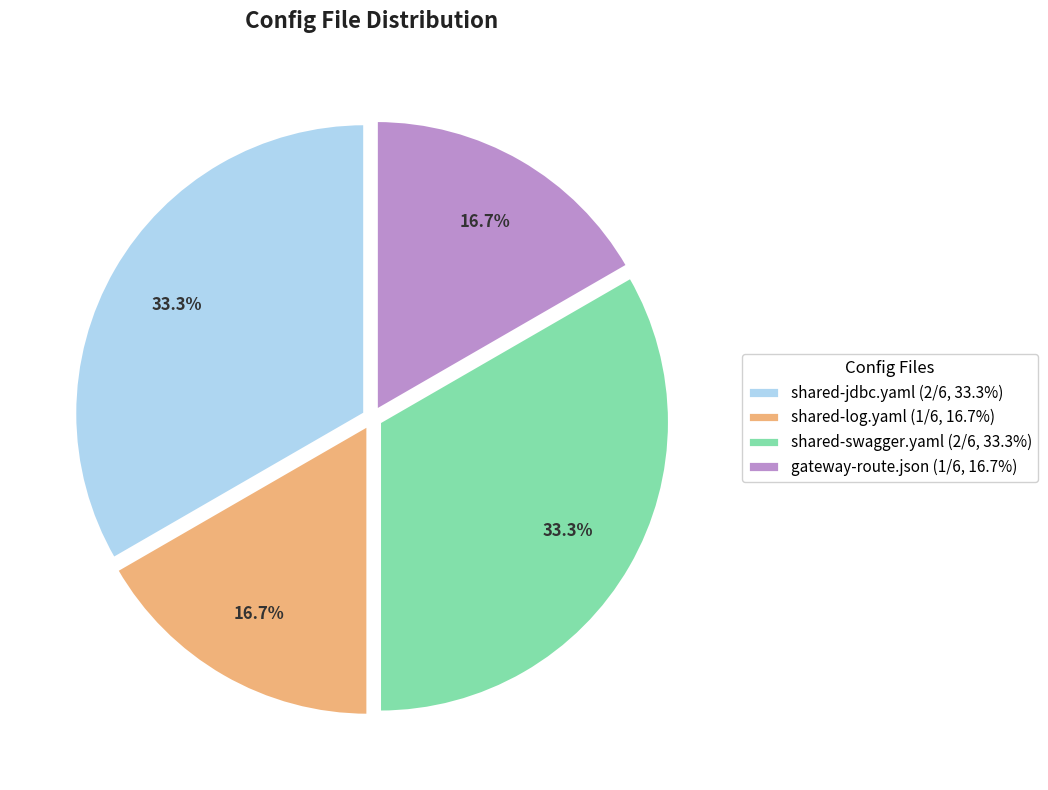

Between gateway-route.json (1/6, 16.7%) and shared-jdbc.yaml (2/6, 33.3%), which is larger?

shared-jdbc.yaml (2/6, 33.3%)